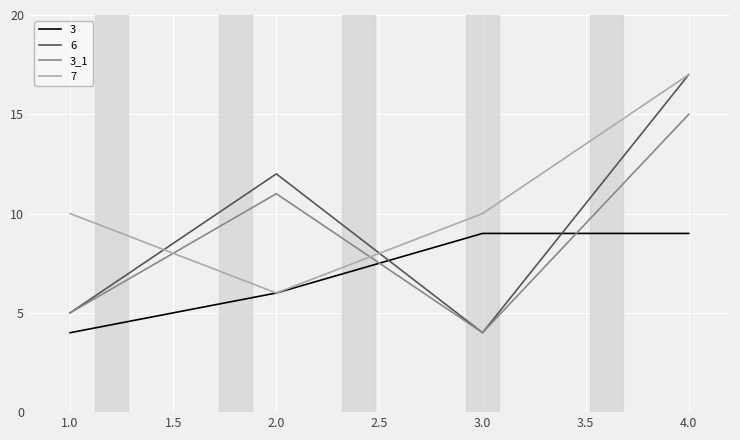

The value of 7 at 4.0 is 8. True or false?

False